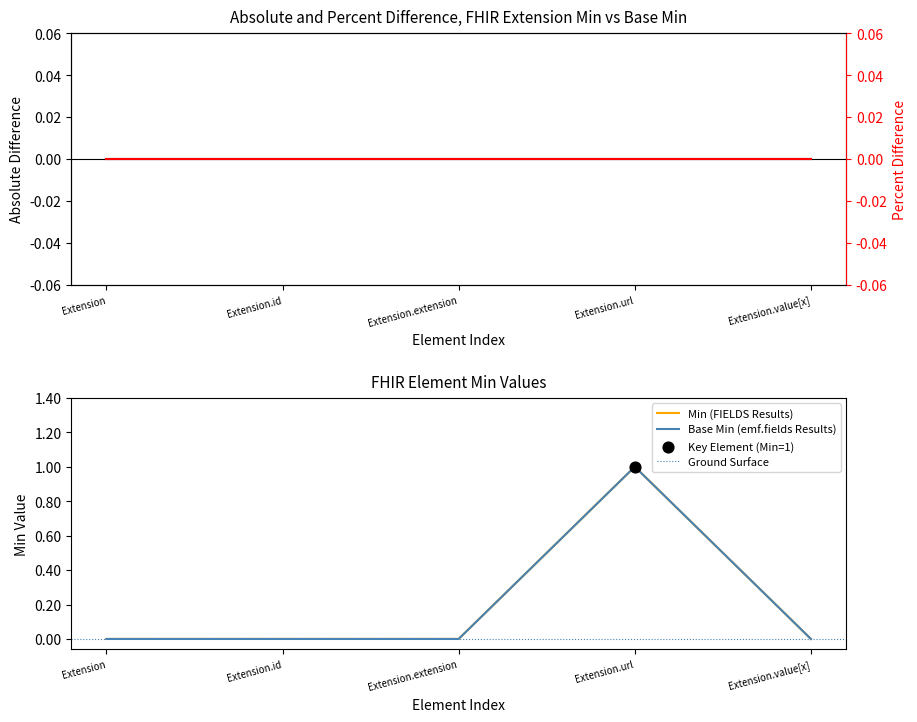

Which series contains the lowest Y value?

Min